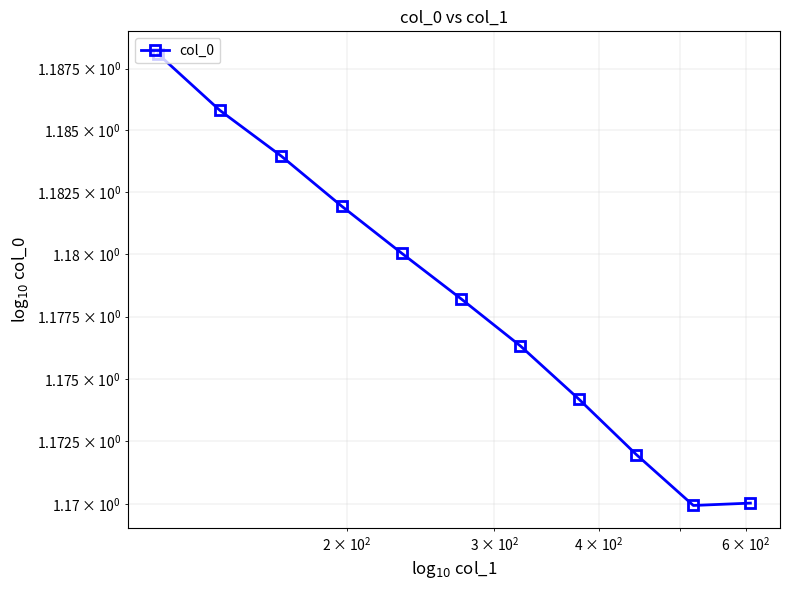

What is the average value?

1.2